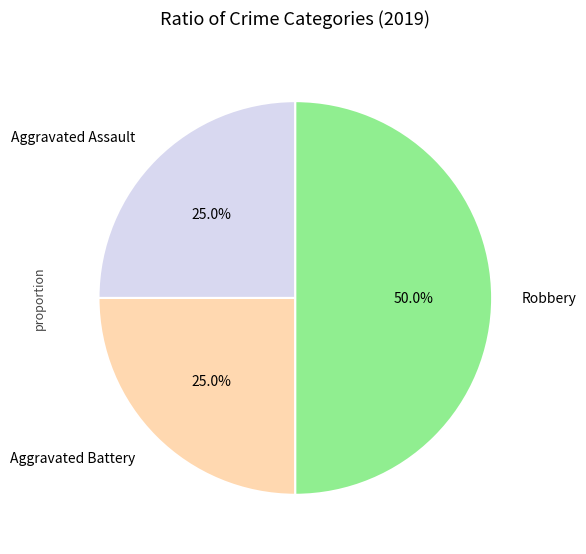

How much of the chart is everything except Aggravated Assault?

75.0%